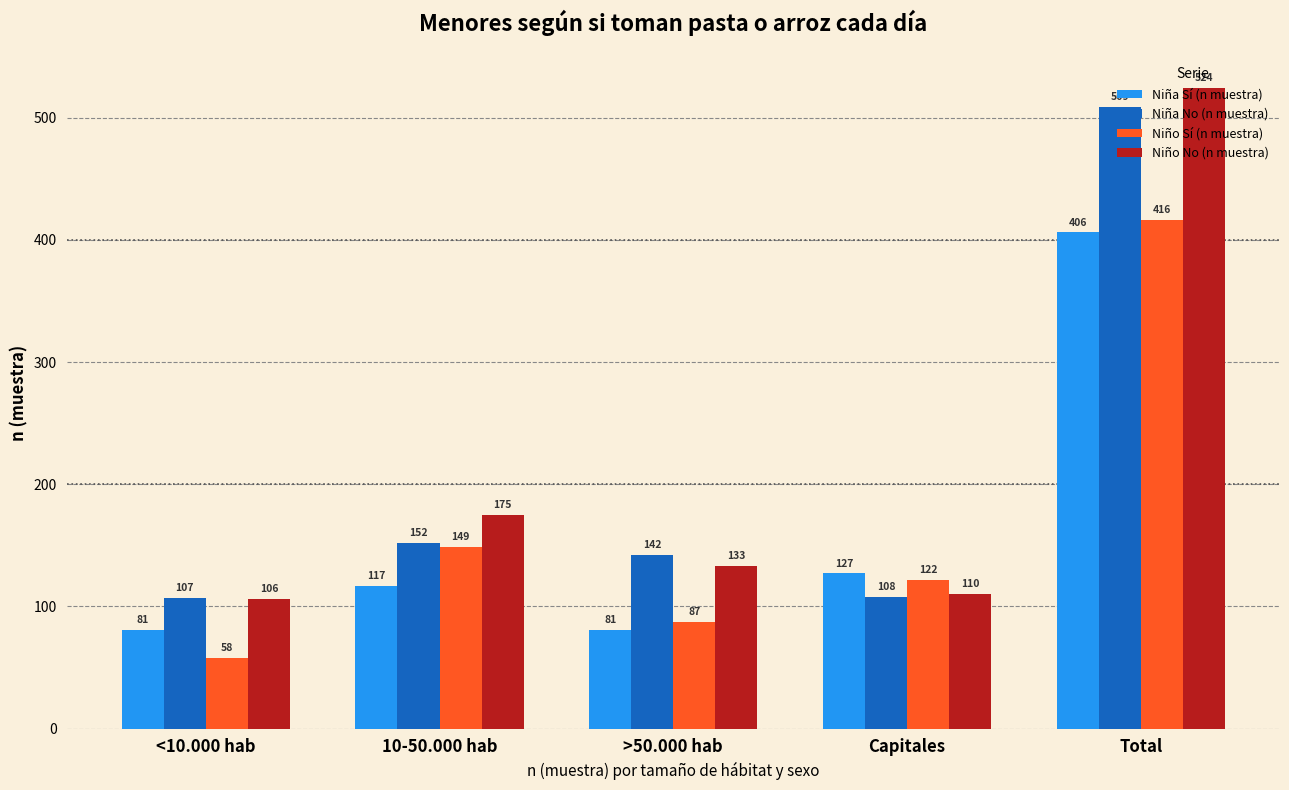

Which label corresponds to the largest value in the chart?

Total